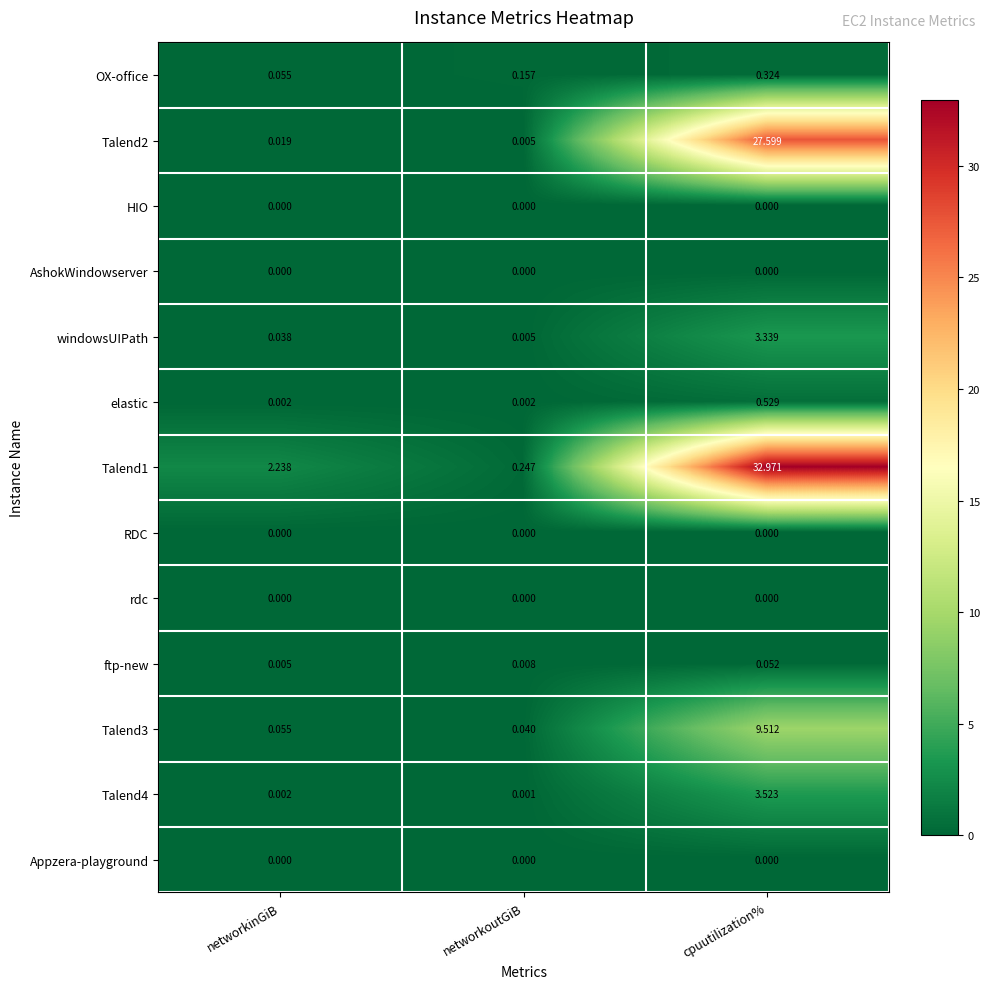

Where is windowsUIPath nearest to the value 1?

networkinGiB